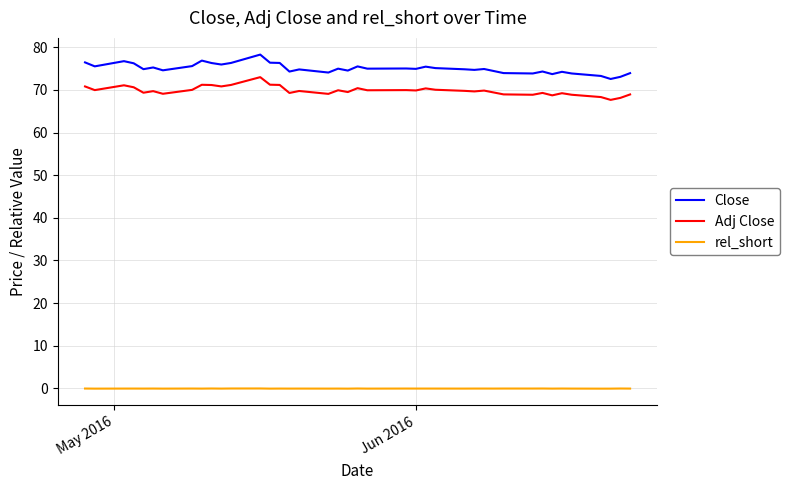

List the series in order of their peak value, highest first.

Close, Adj Close, rel_short